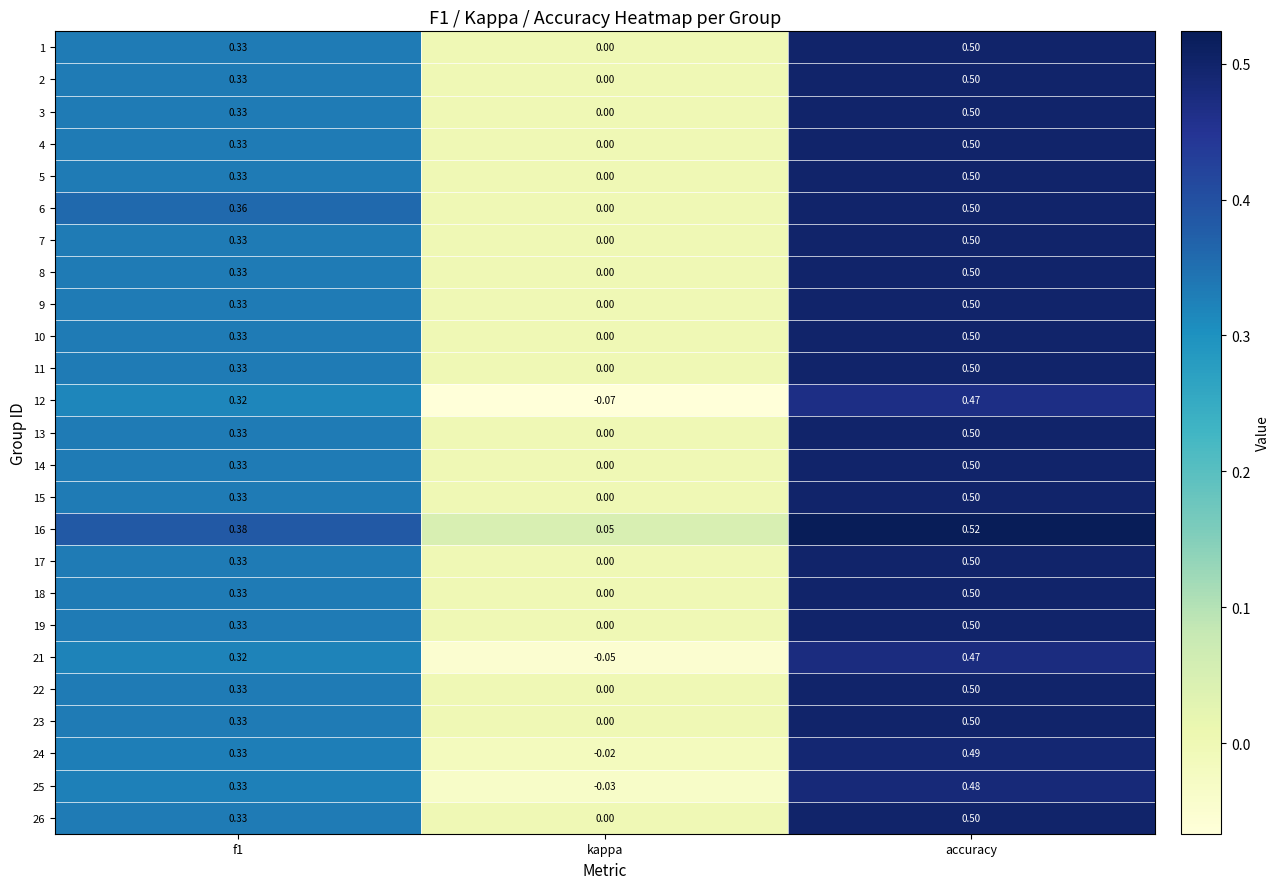

At which label is 26 closest to 0?

kappa